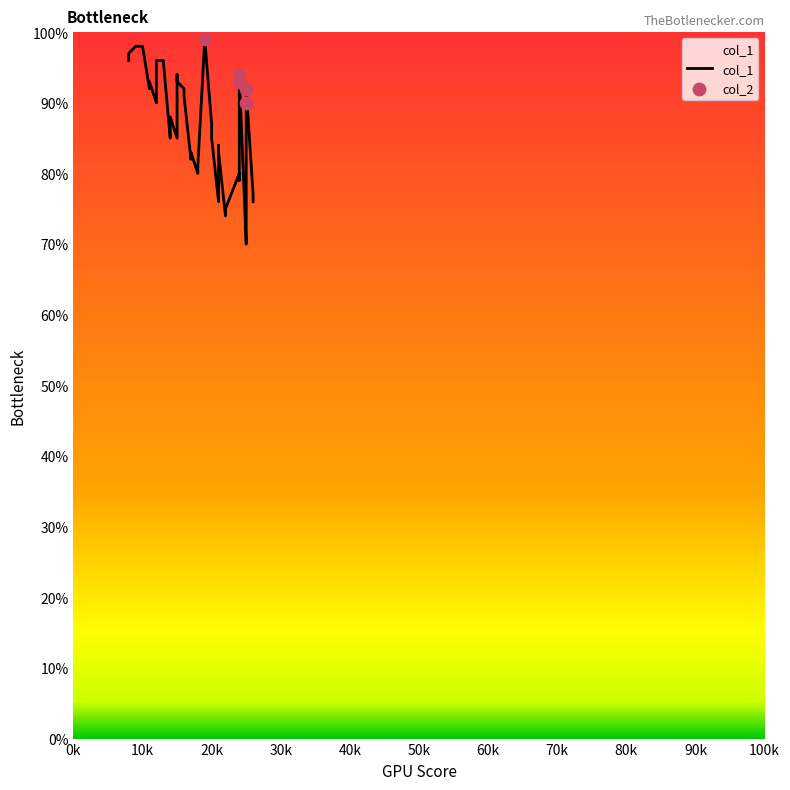

Which series has the widest spread of Y values?

col_1